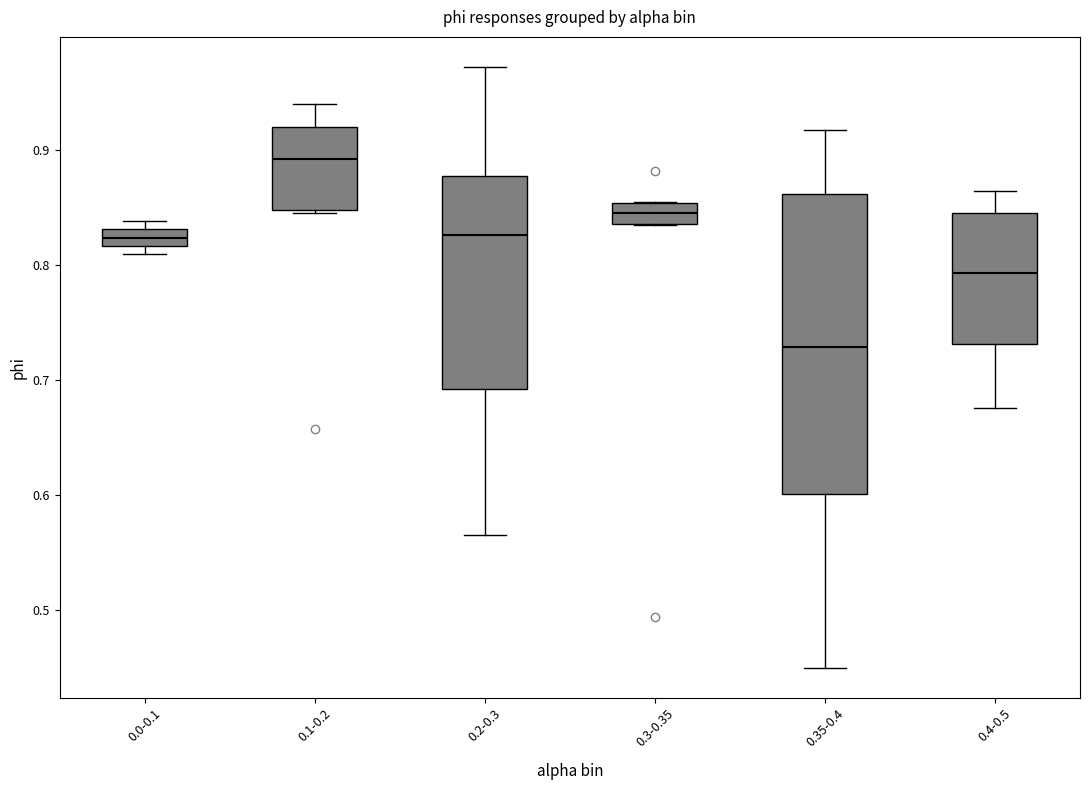

Where does the lower whisker of the box for 0.35-0.4 end on the y-axis? The values are not printed on the chart, so give them approximately, as read against the axis.

0.45